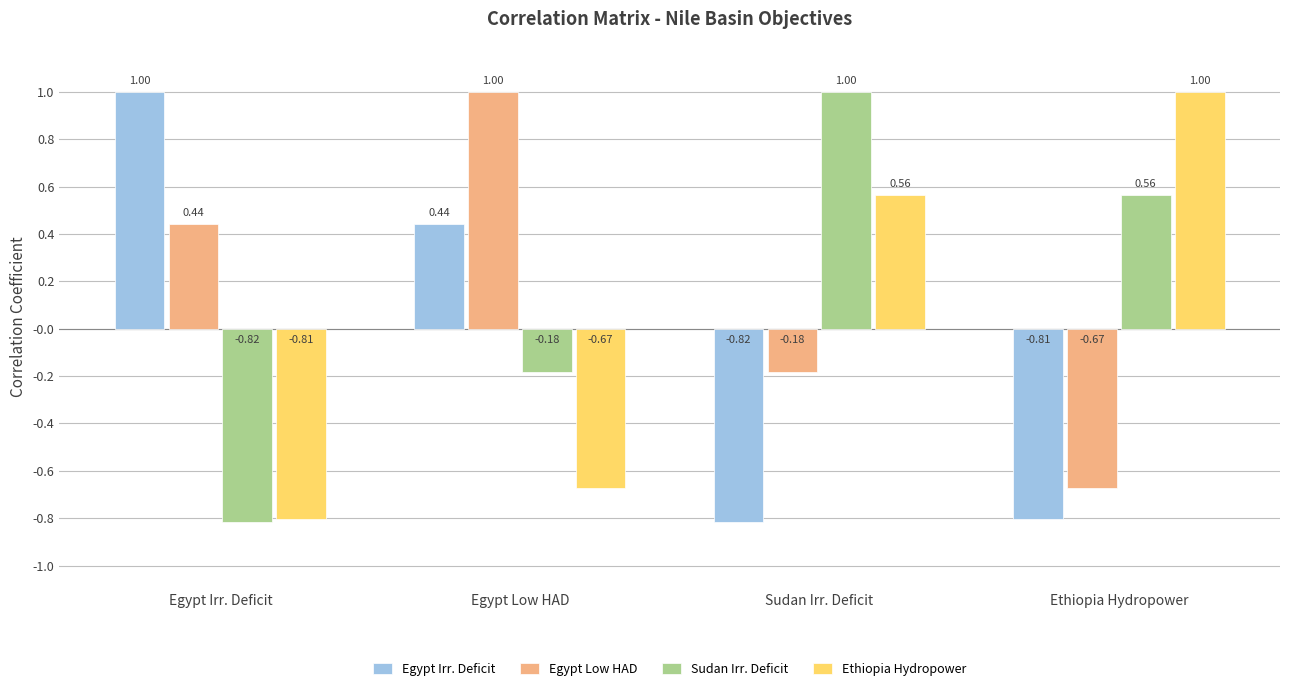

At which label does Sudan Irr. Deficit first exceed 0?

Sudan Irr. Deficit